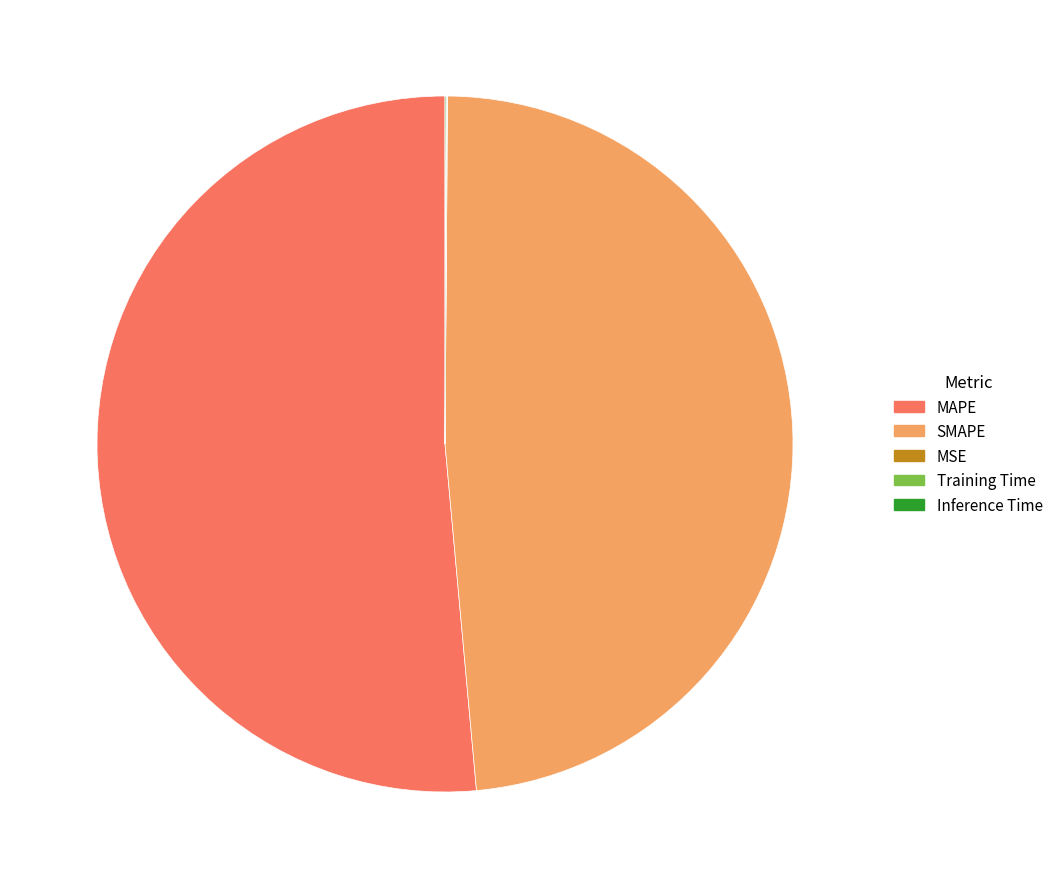

Which slice is the largest?

MAPE